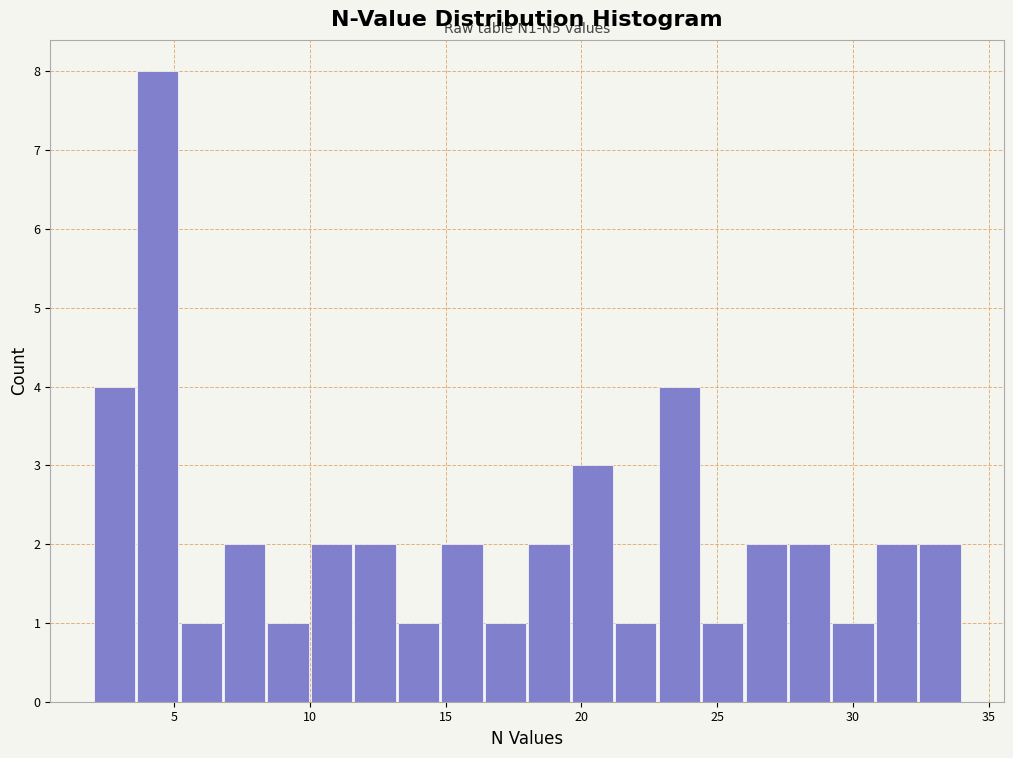

Read against the x-axis, roughly where is the centre of the tallest bar?

4.5